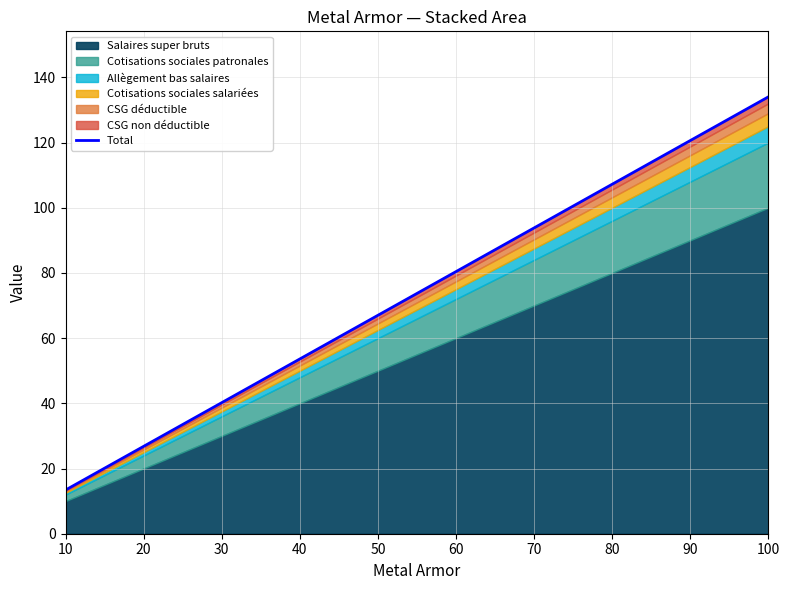

Reading left to right, what are all the values shown in this chart?

13.4	26.8	40.2	53.6	67.0	80.4	93.8	107.2	120.6	134.0